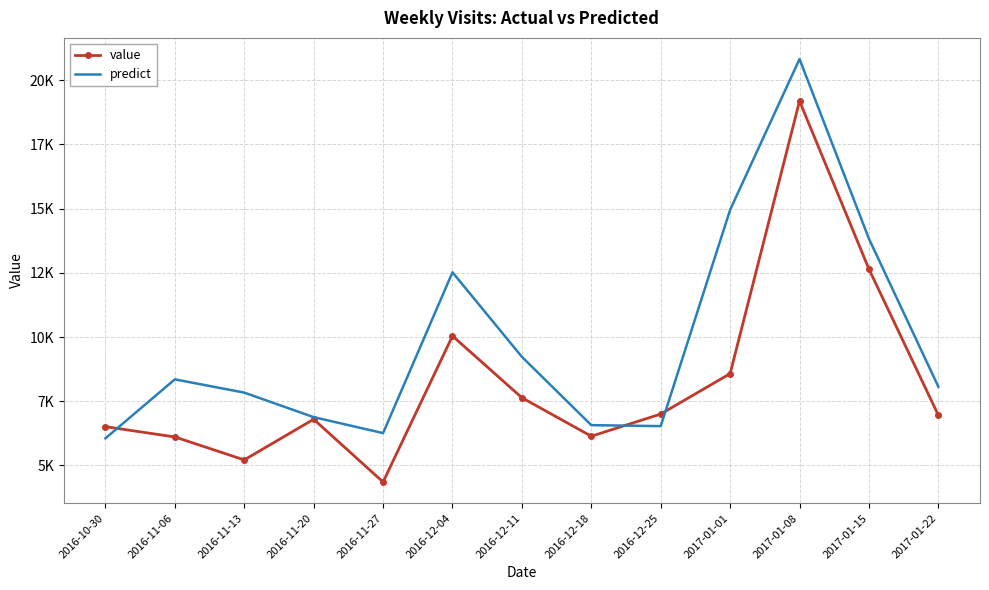

After their last crossing, which series has the higher values: value or predict?

predict